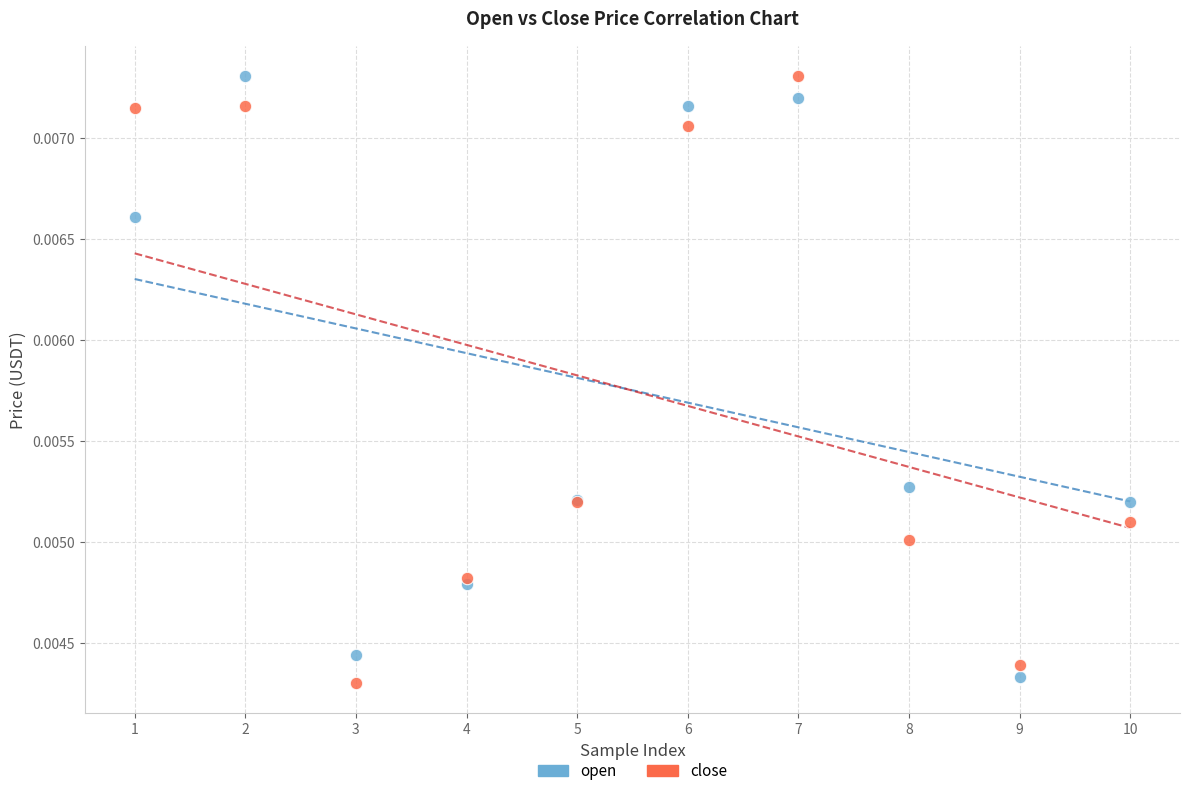

What is the X range (max minus min) for the scatter plot?

9.0